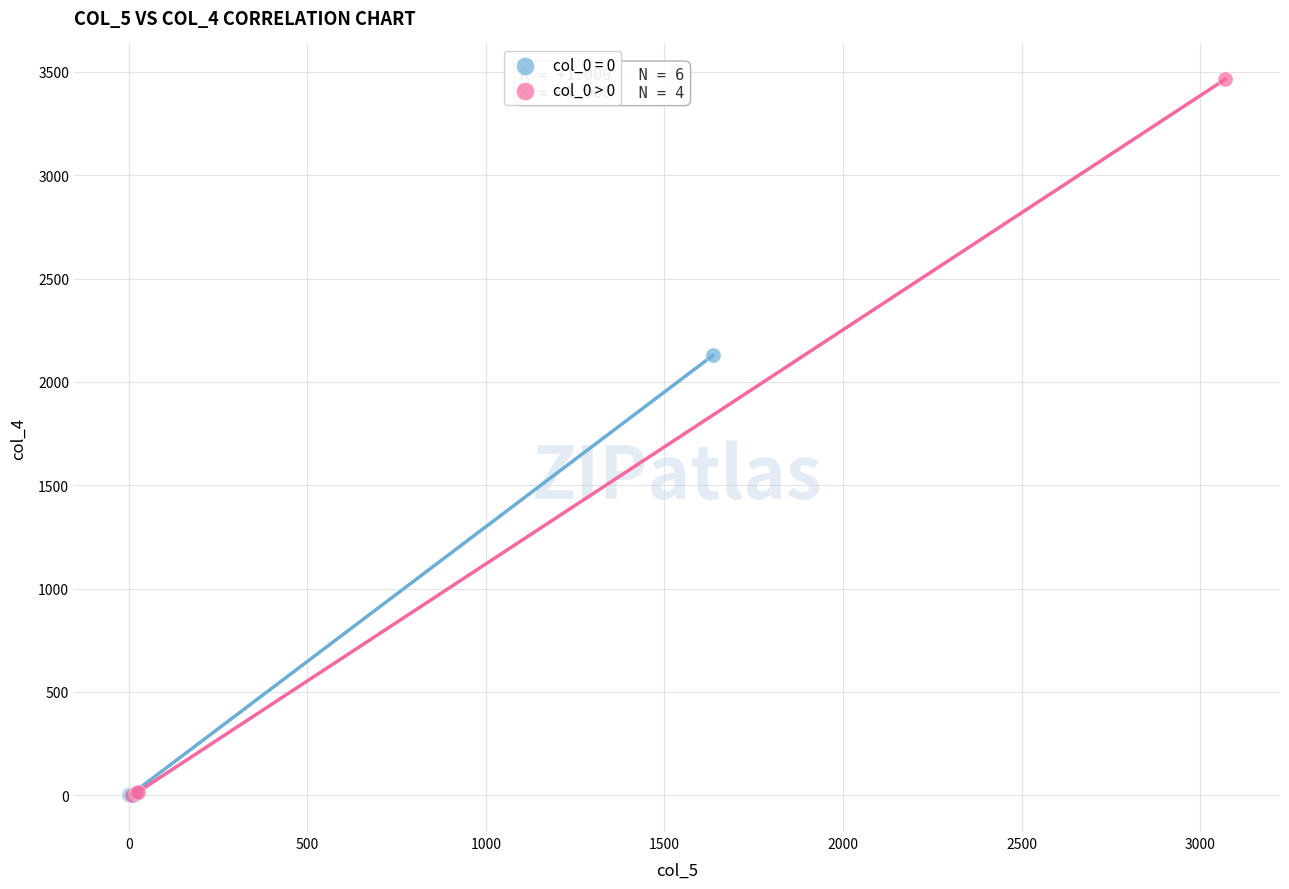

Which series contains the highest Y value?

col_0 > 0